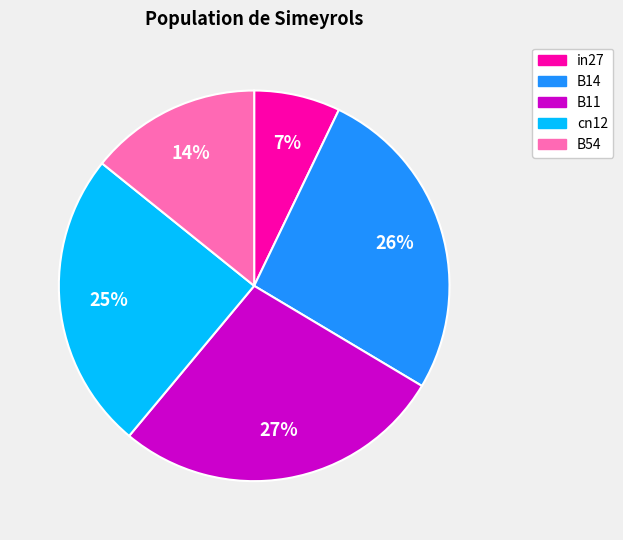

Rank the categories by value from lowest to highest.

in27, B54, cn12, B14, B11